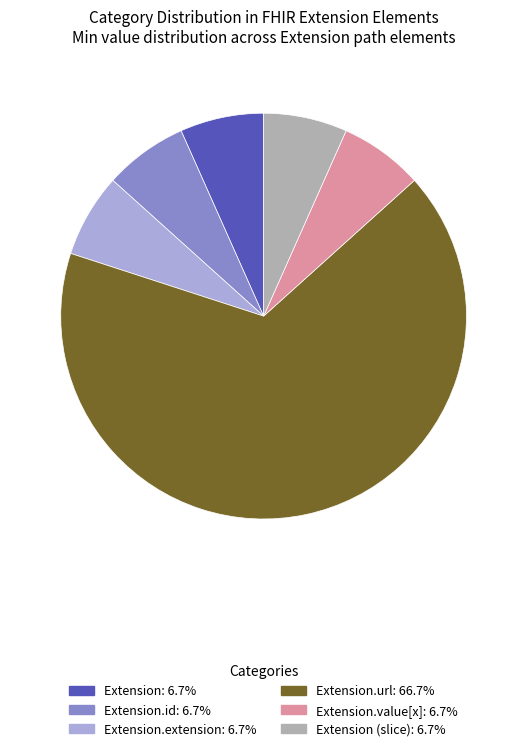

Does any single category account for the majority?

Yes